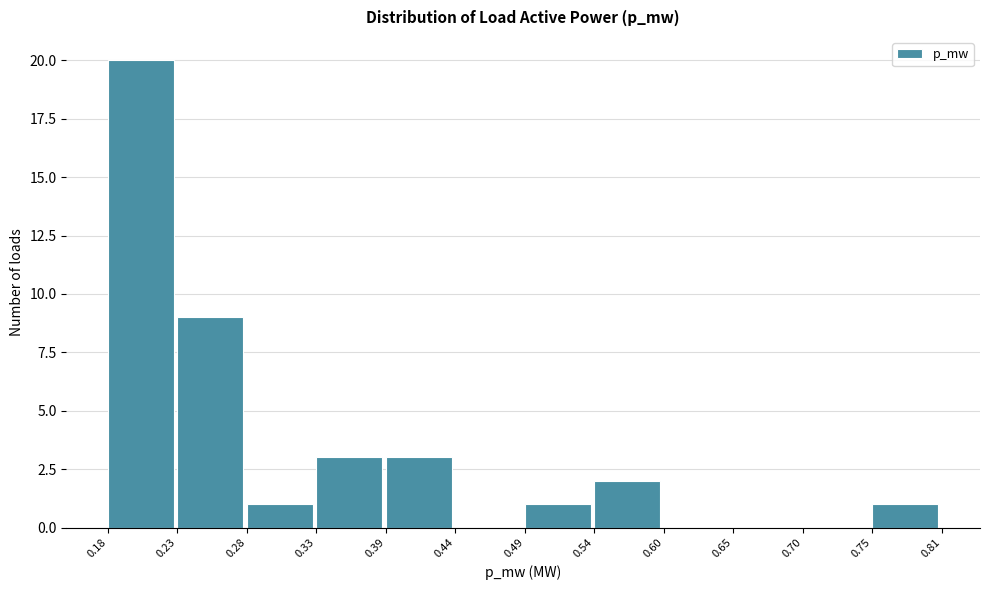

Reading left to right, list every bar in this chart as the range it spans on the x-axis followed by its height. The values are not printed on the chart, so give them approximately, as read against the axis.

0.18 to 0.23: 20
0.23 to 0.28: 9
0.28 to 0.33: 1
0.33 to 0.39: 3
0.39 to 0.44: 3
0.44 to 0.49: 0
0.49 to 0.54: 1
0.54 to 0.60: 2
0.60 to 0.65: 0
0.65 to 0.70: 0
0.70 to 0.75: 0
0.75 to 0.81: 1